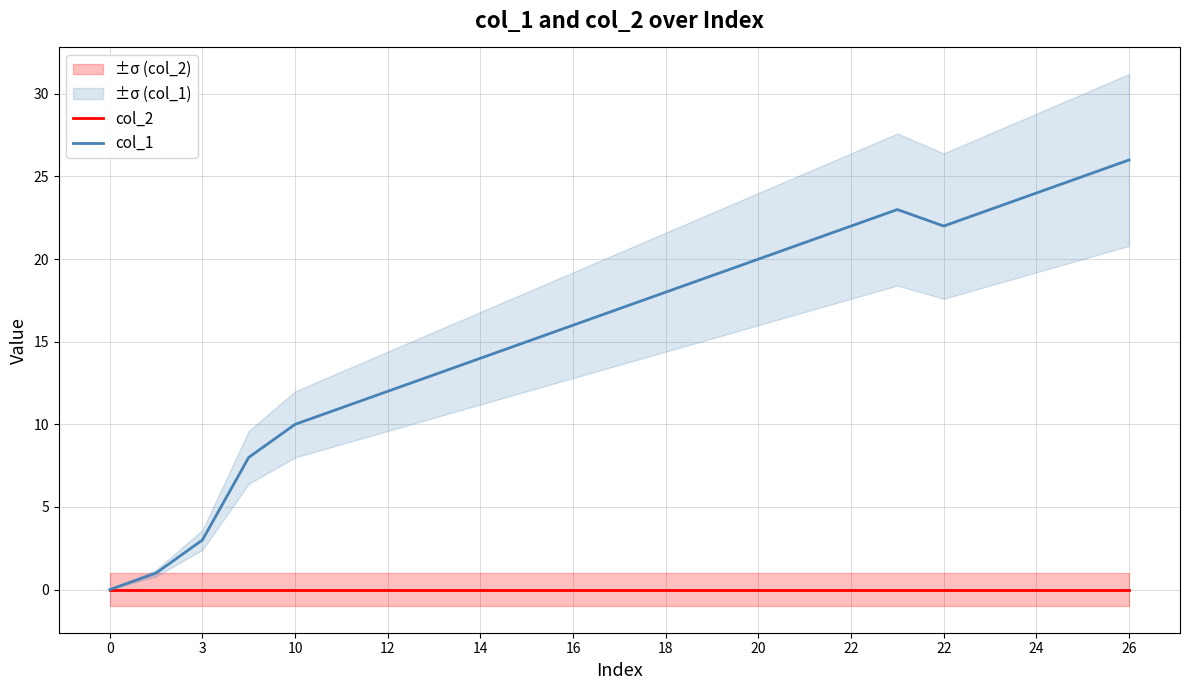

Which series has the largest total across all categories?

col_1